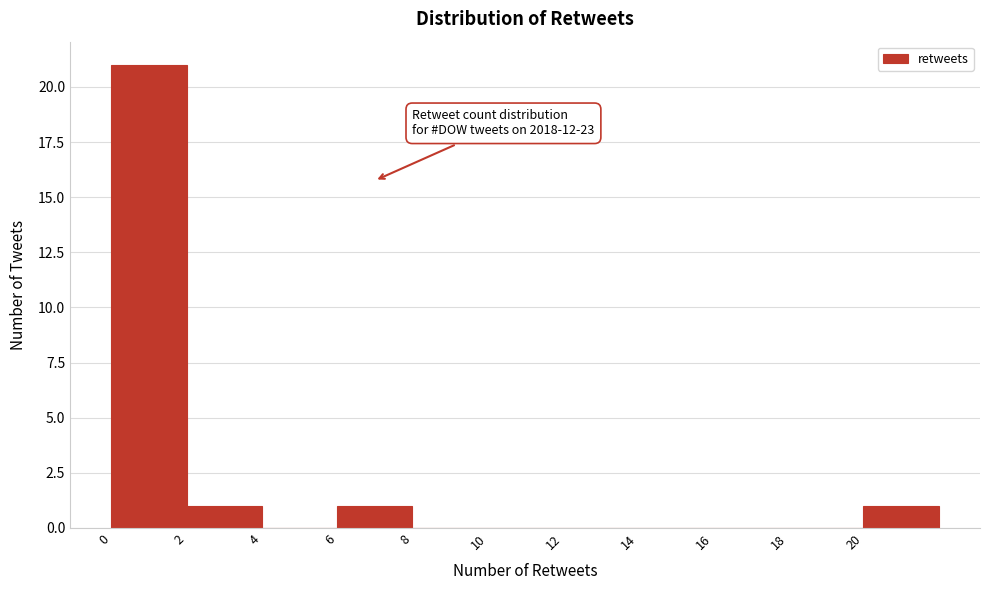

Which range on the x-axis has the tallest bar?

0 to 2